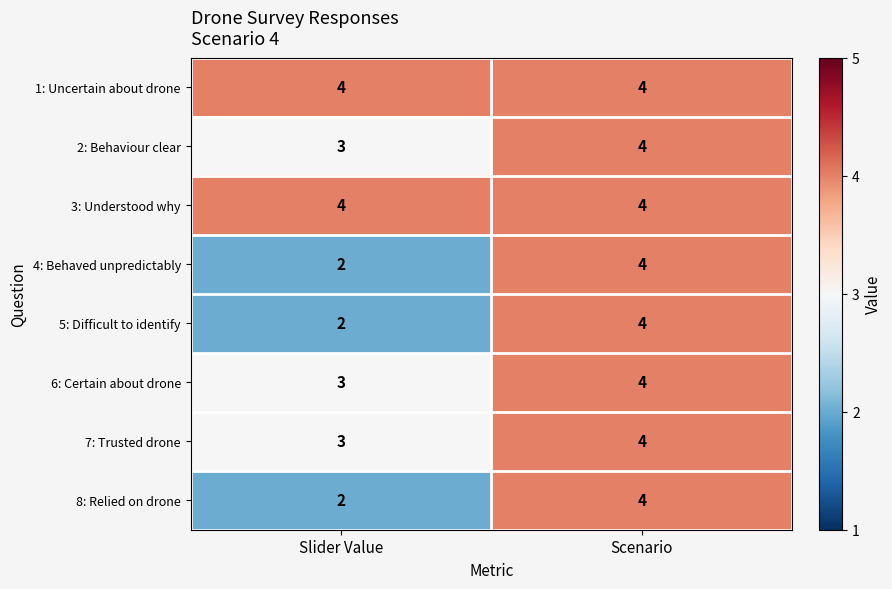

True or false: 7: Trusted drone has a value of 2 at Scenario.

False